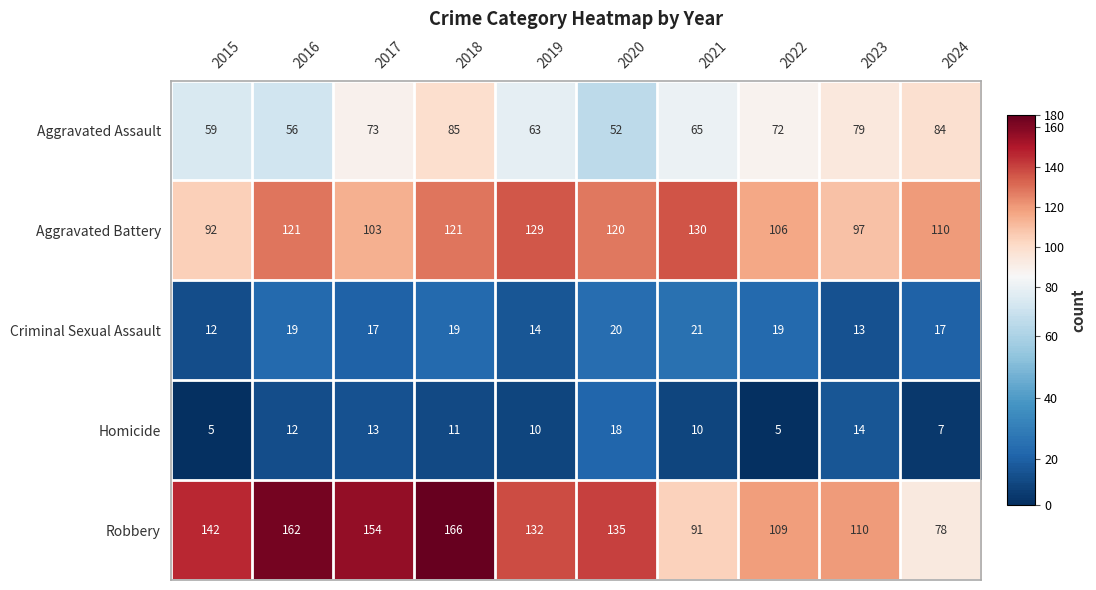

What is the spread (max minus min) of values at 2016?

150